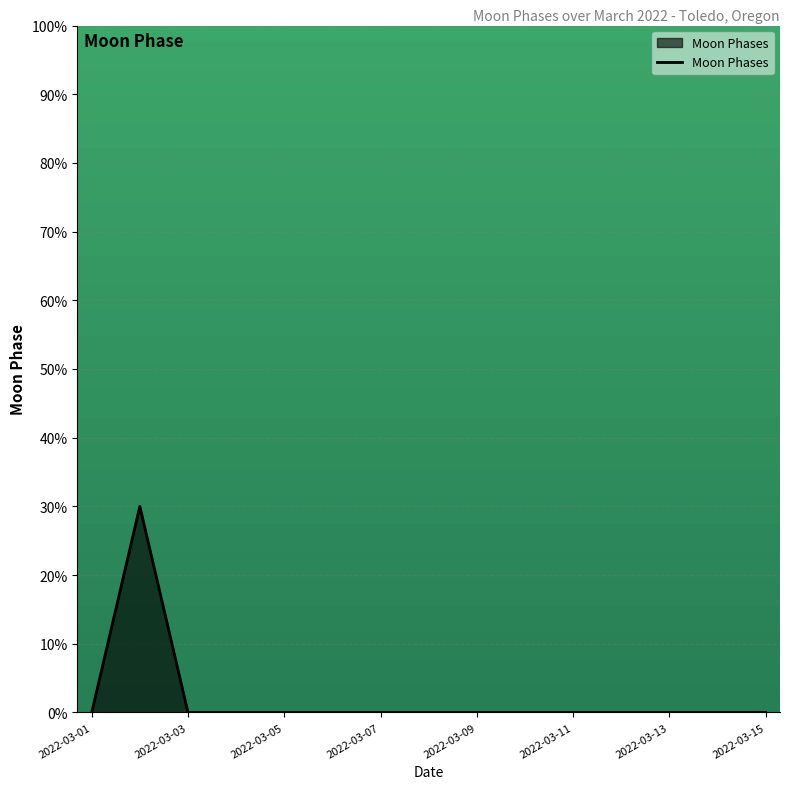

Does the chart have visible grid lines?

Yes